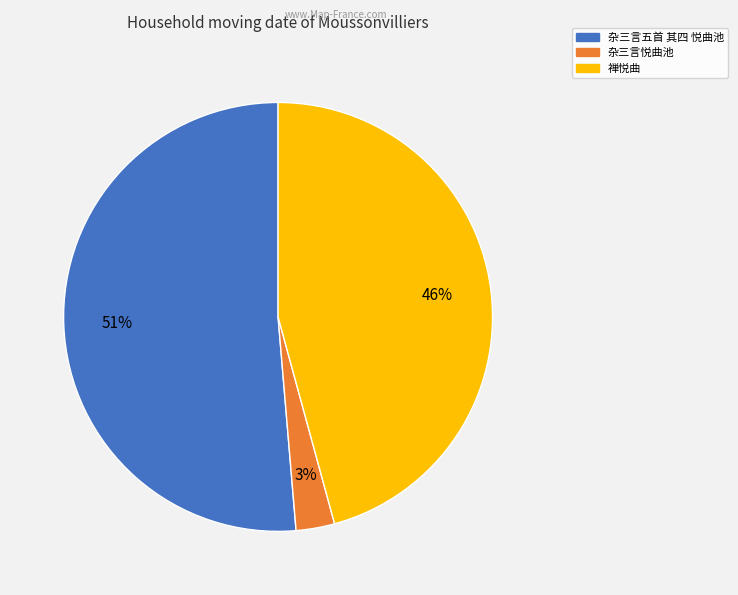

How many slices are in this pie chart?

3